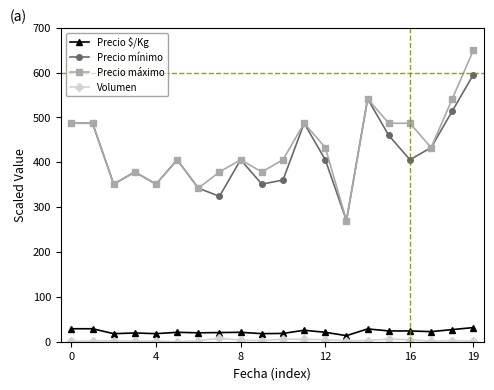

At how many categories does at least one series exceed 111?

20